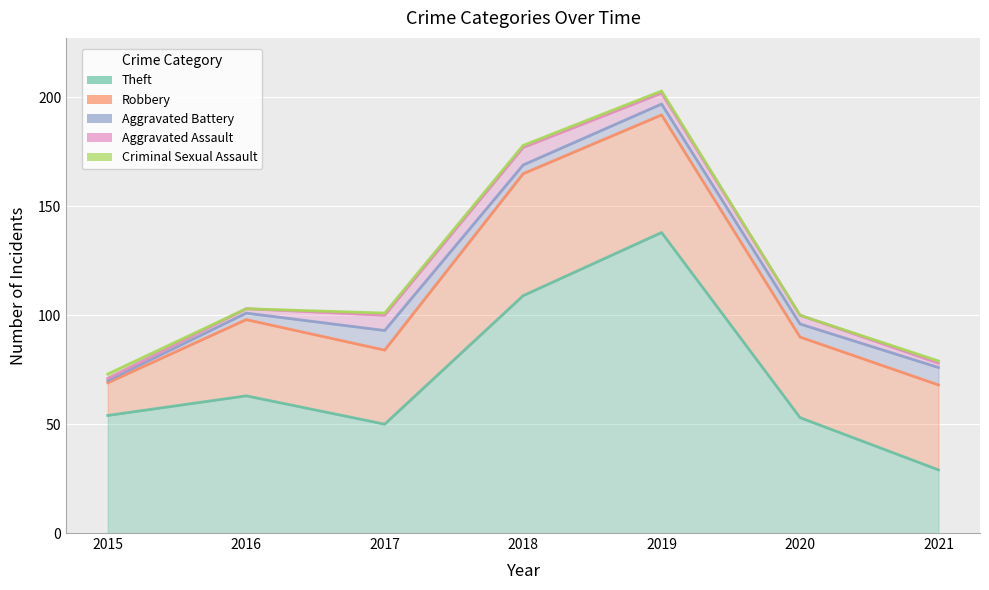

What is the value of the Robbery point at the 6th from the left?

37